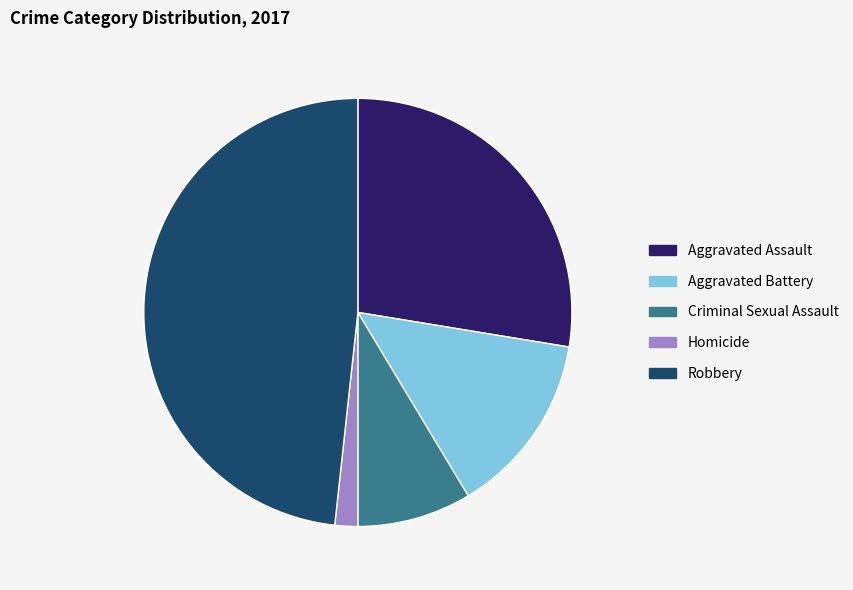

How many slices are in this pie chart?

5